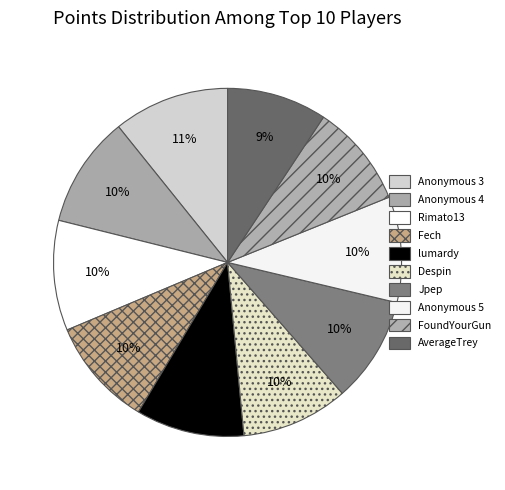

How much of the chart is everything except FoundYourGun?

90.4%